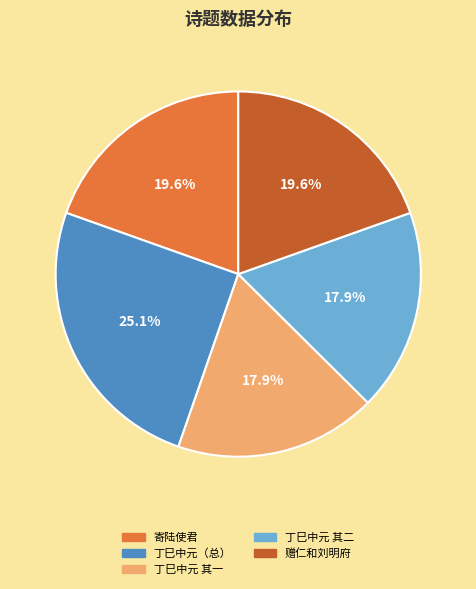

Which category has the biggest portion of the pie?

丁巳中元（总）